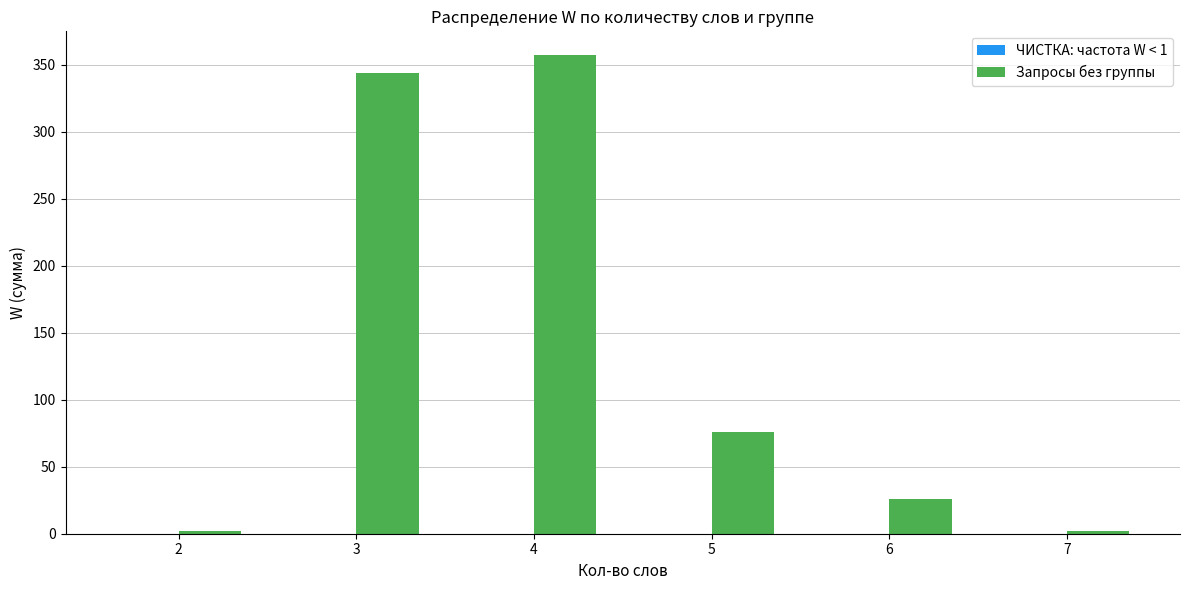

How many distinct data groups are displayed?

1